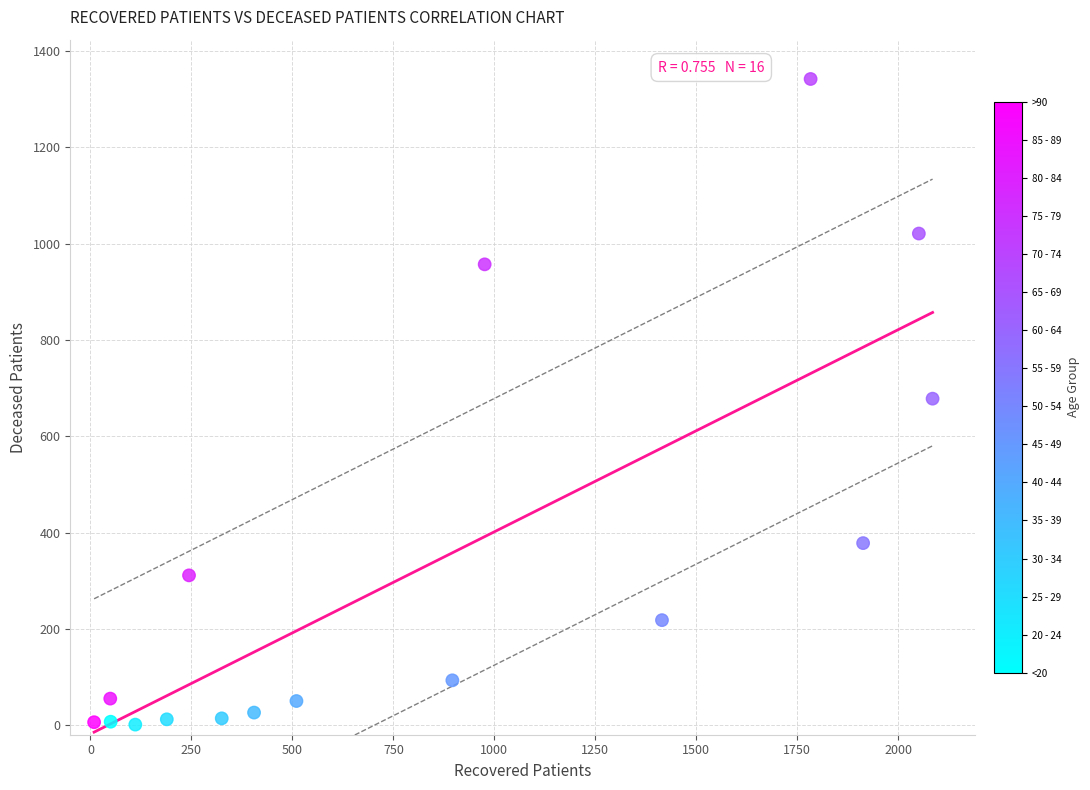

What is the range of Y values (max minus min)?

1341